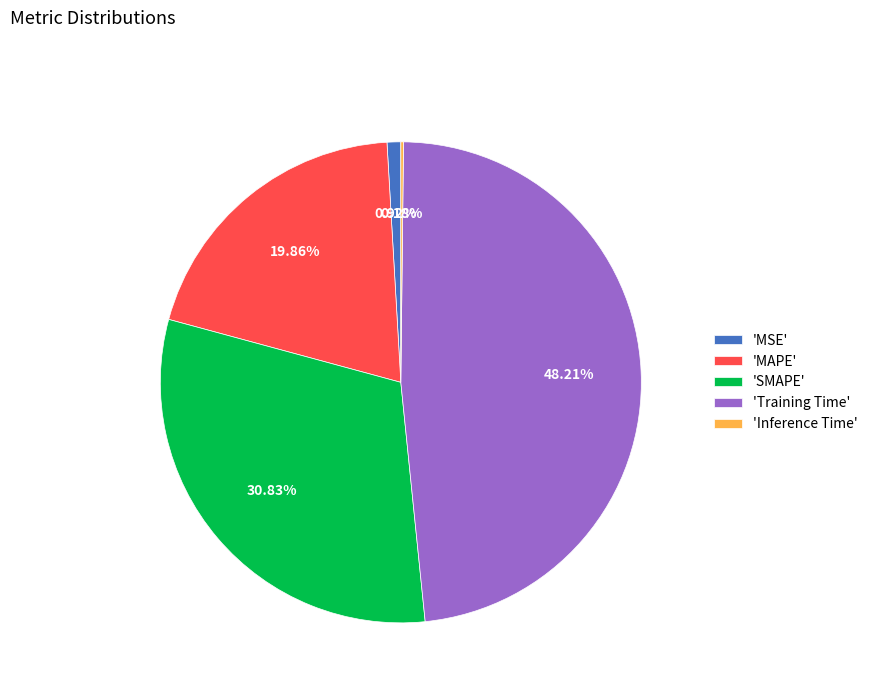

Between 'SMAPE' and 'MAPE', which is larger?

'SMAPE'